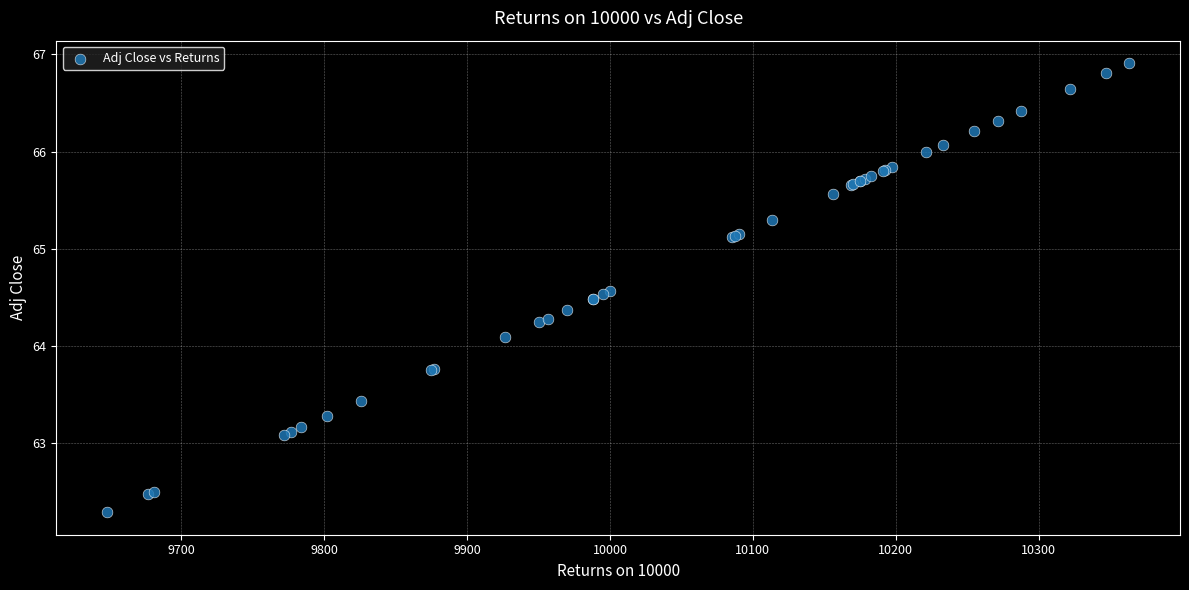

What Y value in the scatter plot is closest to 64?

64.1